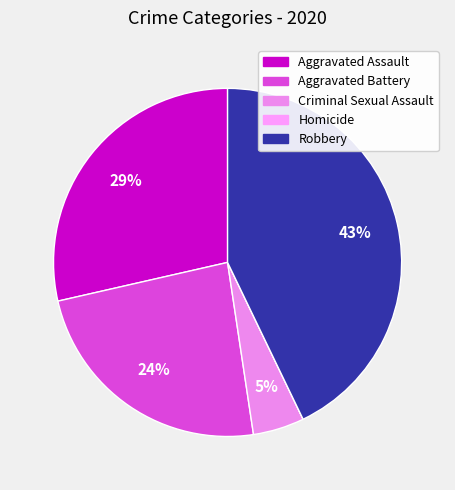

The Aggravated Assault slice represents 17% of the pie. True or false?

False